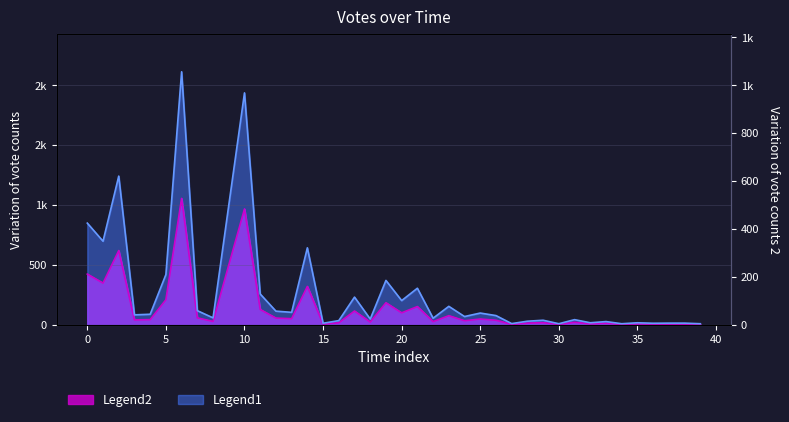

True or false: Votes and Votes2 intersect in this chart.

False